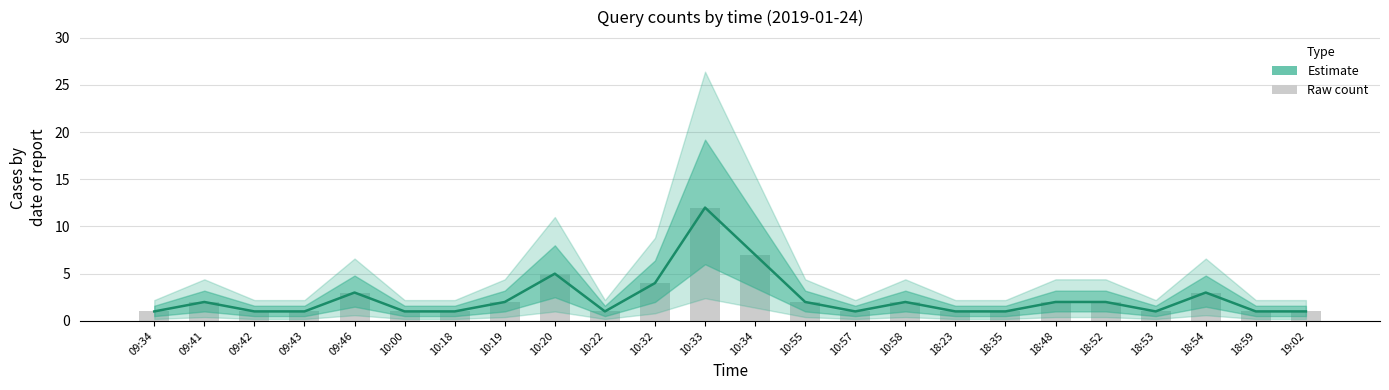

What is the label of the 24th bar from the right?

09:34